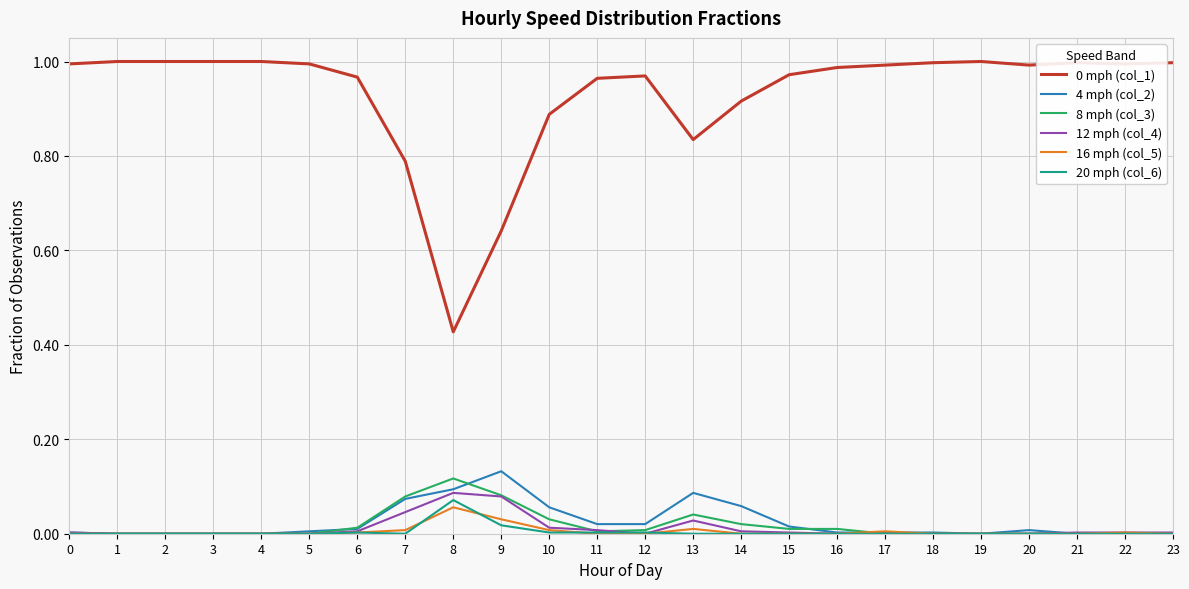

The 8 mph (col_3) series shows 0.0 at 21. True or false?

True